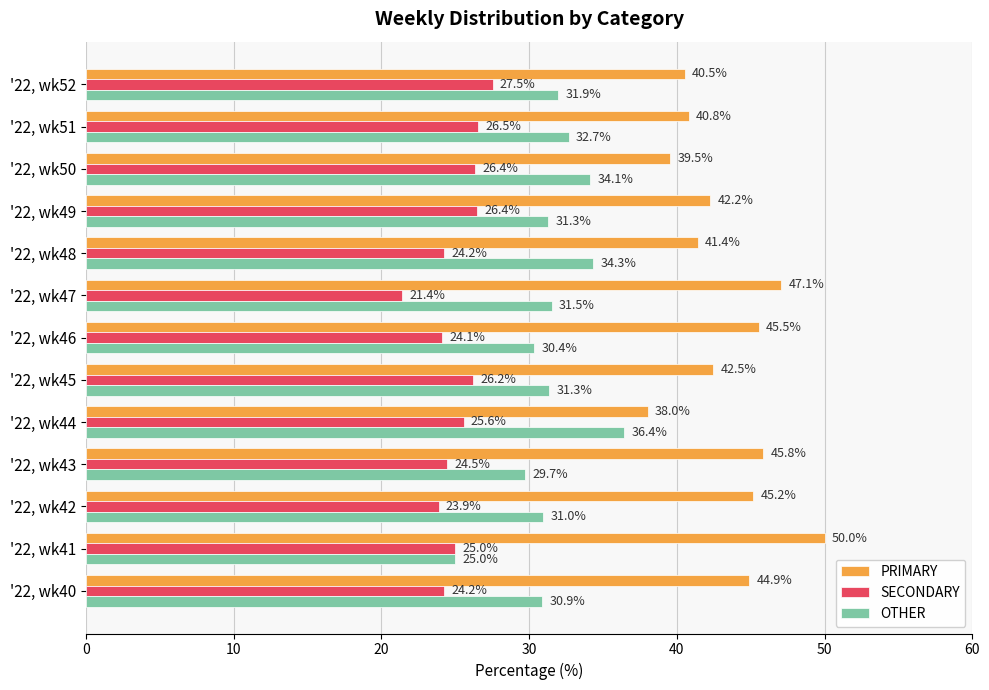

What is the sum of all SECONDARY values?

325.9